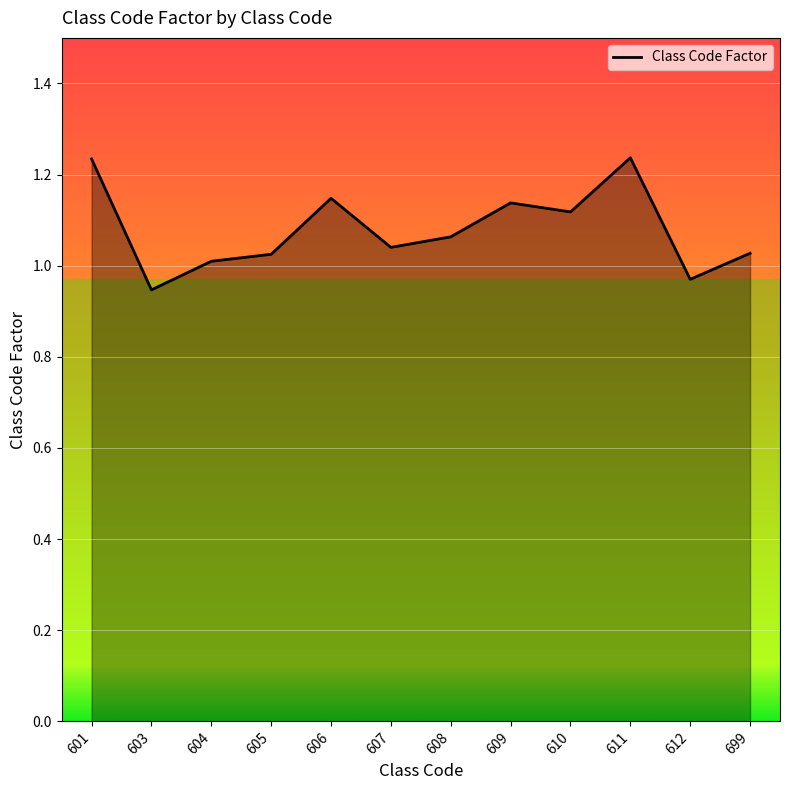

What is the change in value from 601 to 610?

-0.1